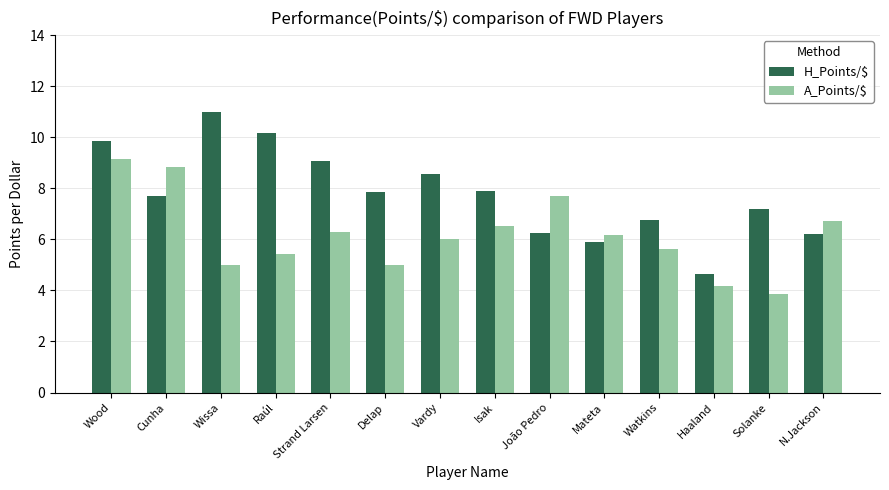

At how many categories does at least one series exceed 7?

10